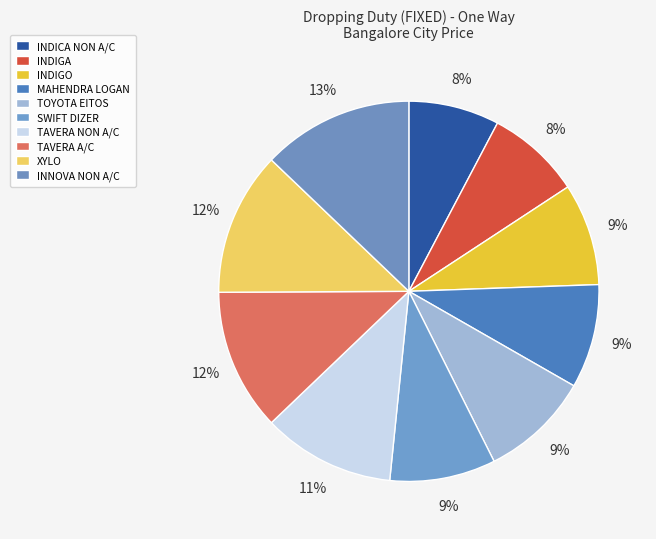

How many segments does this pie chart have?

10